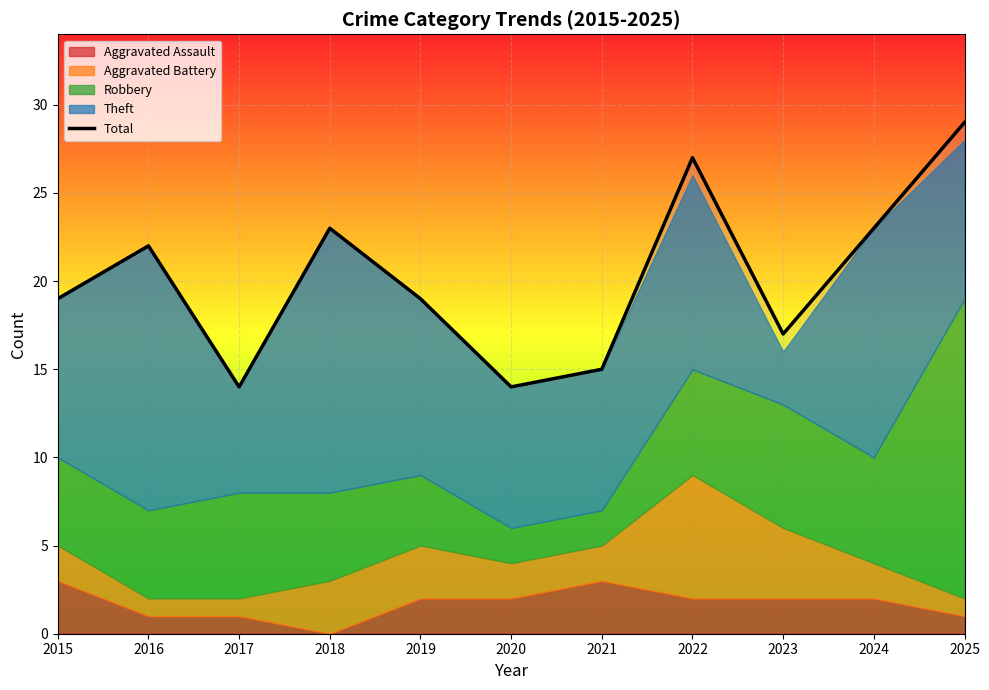

What is the difference between the values at 2020 and 2018?

9